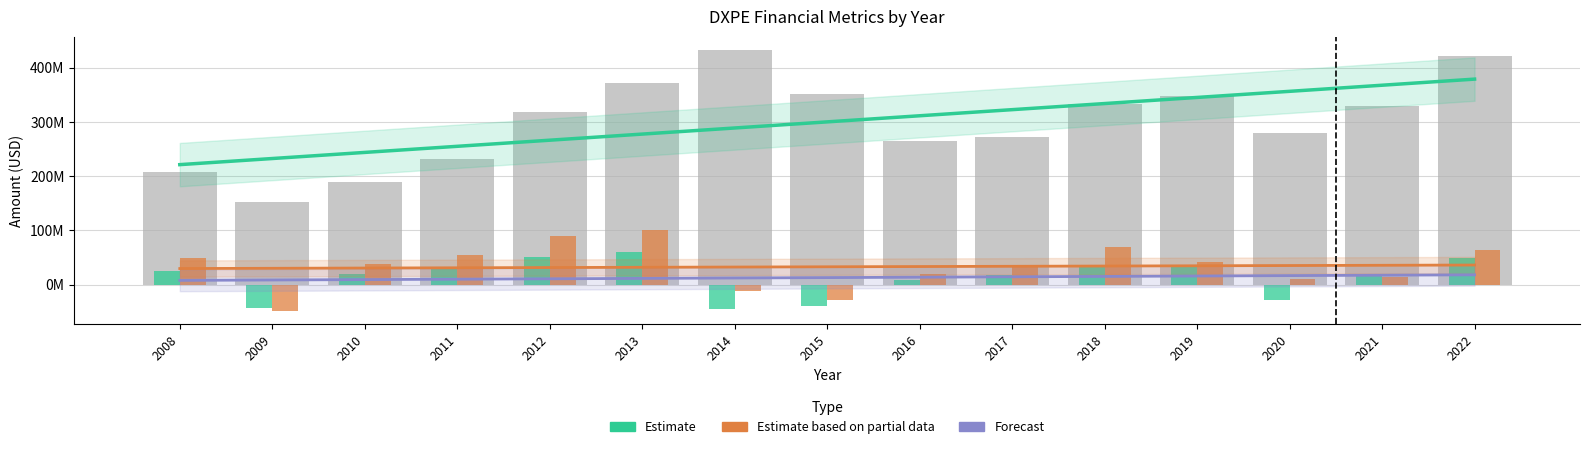

At how many categories does at least one series exceed 227991955?

14